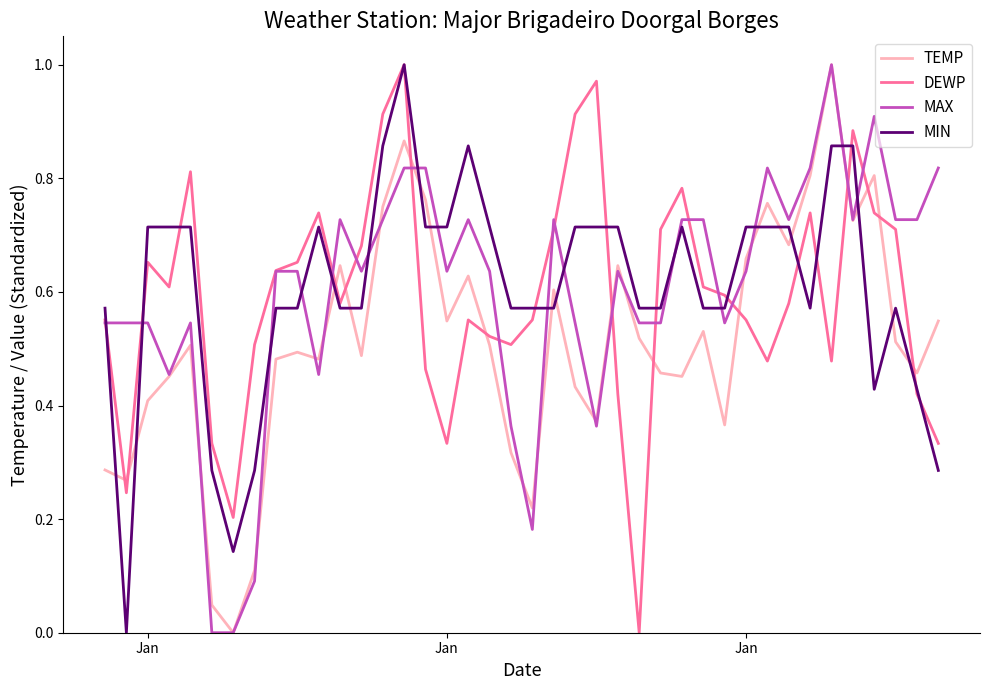

Which series ends up on top after the final intersection of MIN and MAX?

MAX